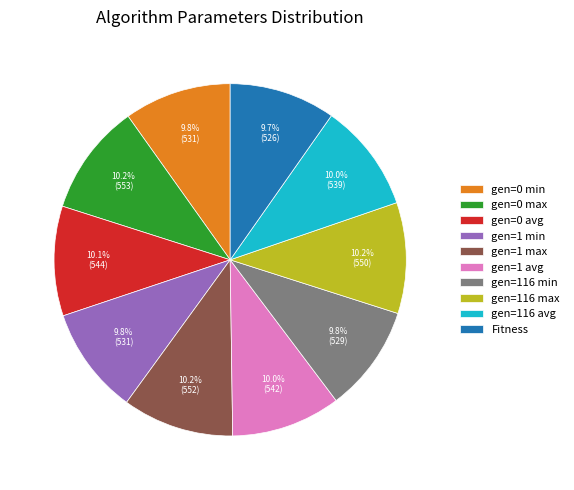

The gen=1 min slice represents 2% of the pie. True or false?

False